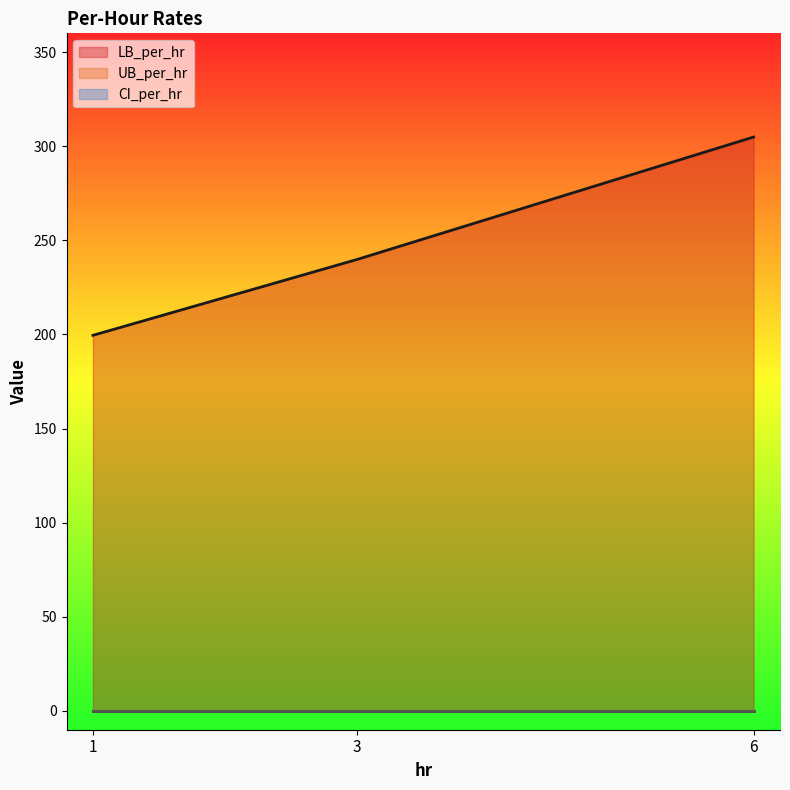

How many series are shown in this chart?

3